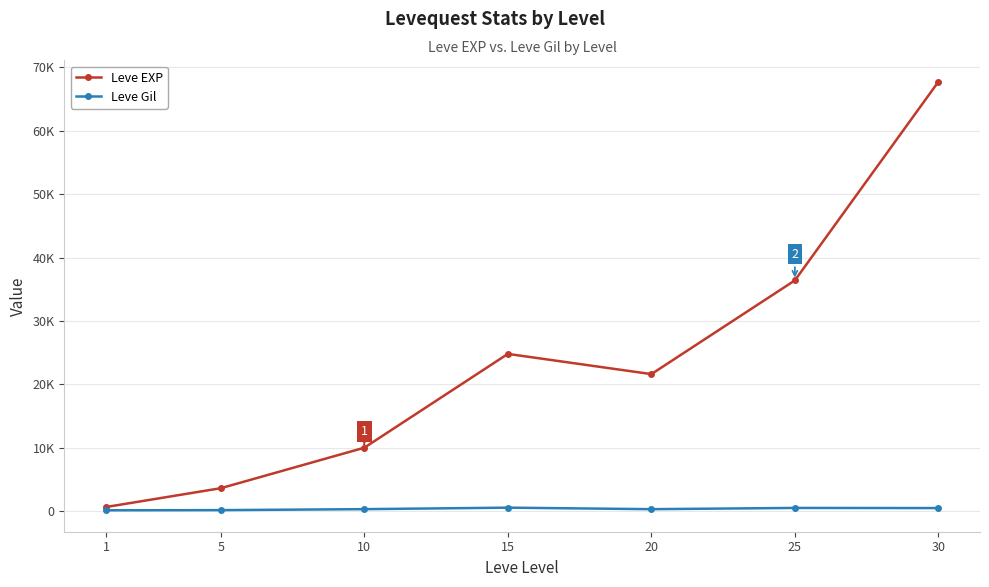

What is the difference between the maximum and minimum values in the Leve EXP series?

67100